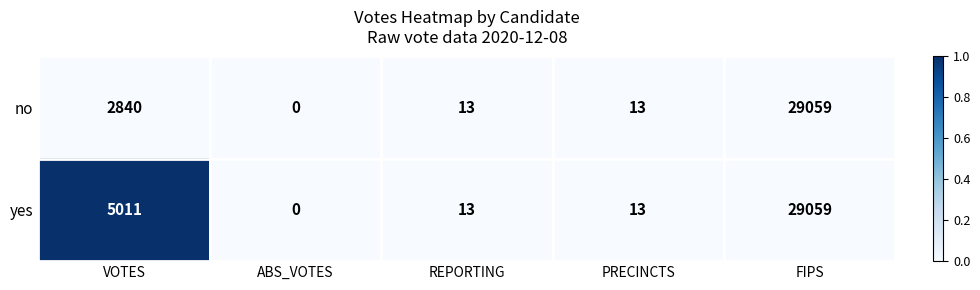

Reading left to right, list all the values displayed in this chart.

no: VOTES=2840	ABS_VOTES=0	REPORTING=13	PRECINCTS=13	FIPS=29059
yes: VOTES=5011	ABS_VOTES=0	REPORTING=13	PRECINCTS=13	FIPS=29059